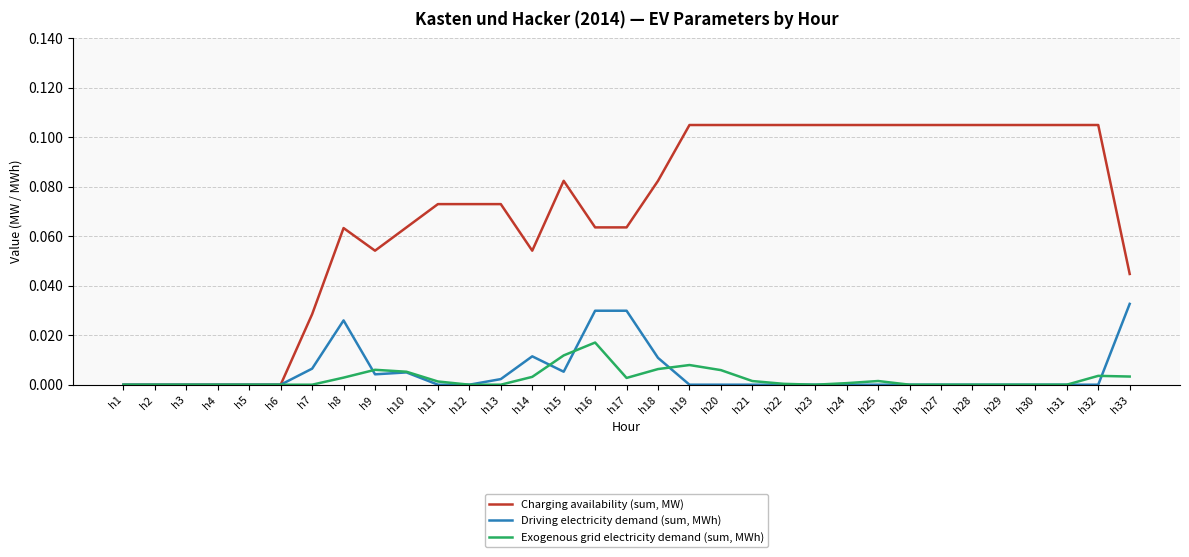

Is the value of Charging availability (sum, MW) at h17 greater than the value of Driving electricity demand (sum, MWh) at h29?

Yes